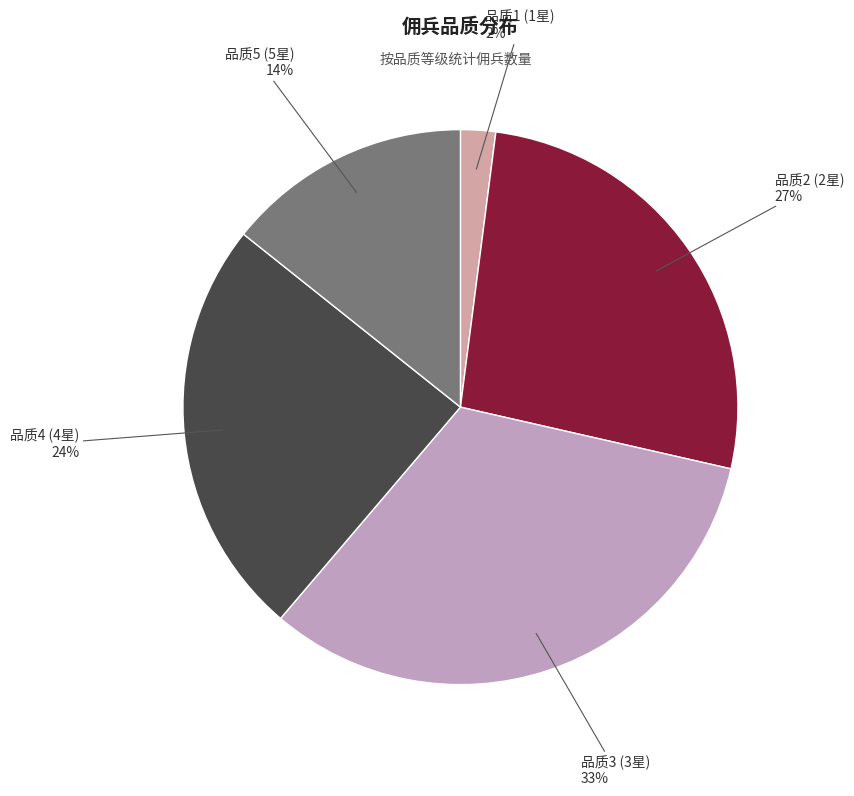

Between 品质1 (1星) and 品质5 (5星), which is larger?

品质5 (5星)